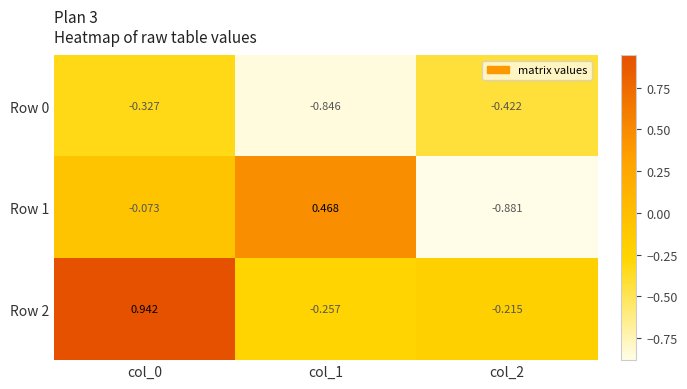

Is the value of Row 0 at col_1 greater than the value of Row 2 at col_1?

No